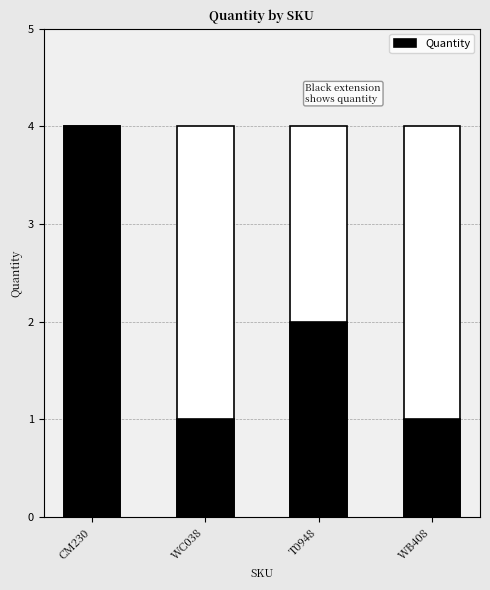

What is the value of the 1st bar from the left?

4